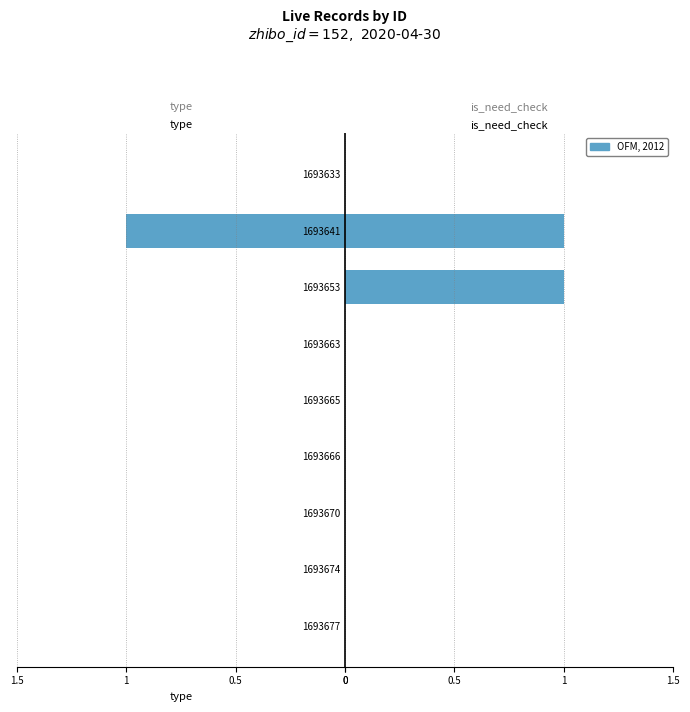

Which series has the largest total across all categories?

OFM, 2012